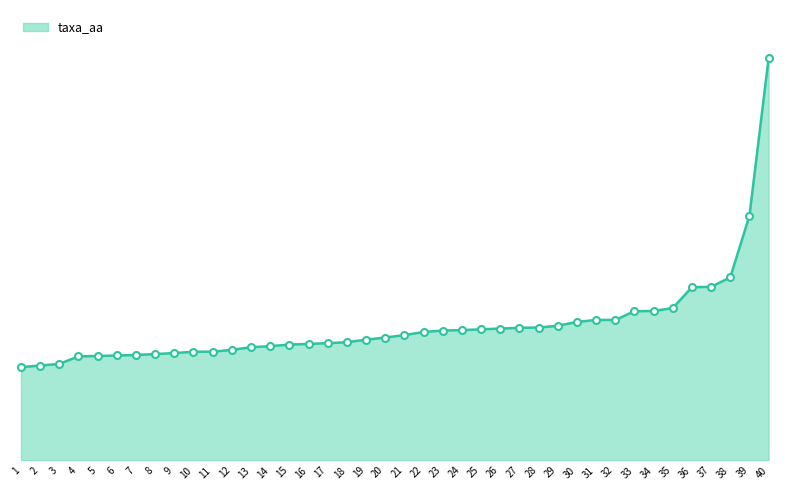

Rank the categories by value from lowest to highest.

1, 2, 3, 4, 5, 6, 7, 8, 9, 10, 11, 12, 13, 14, 15, 16, 17, 18, 19, 20, 21, 22, 23, 24, 25, 26, 27, 28, 29, 30, 31, 32, 33, 34, 35, 36, 37, 38, 39, 40